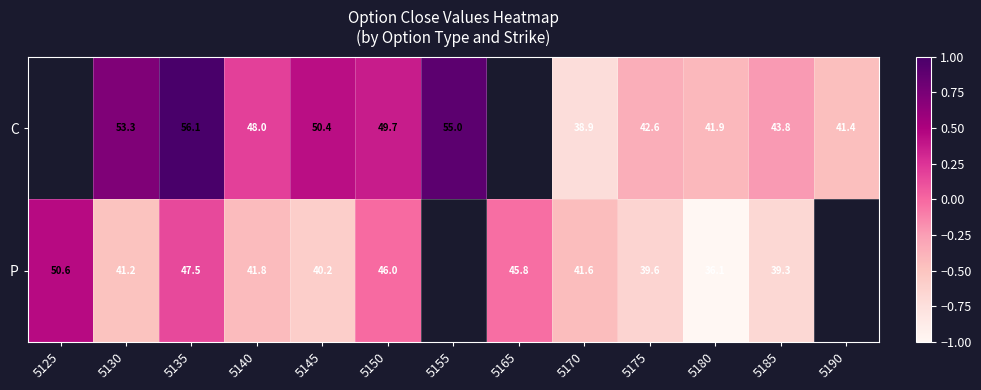

Rank the series at 5150 from lowest to highest value.

P, C